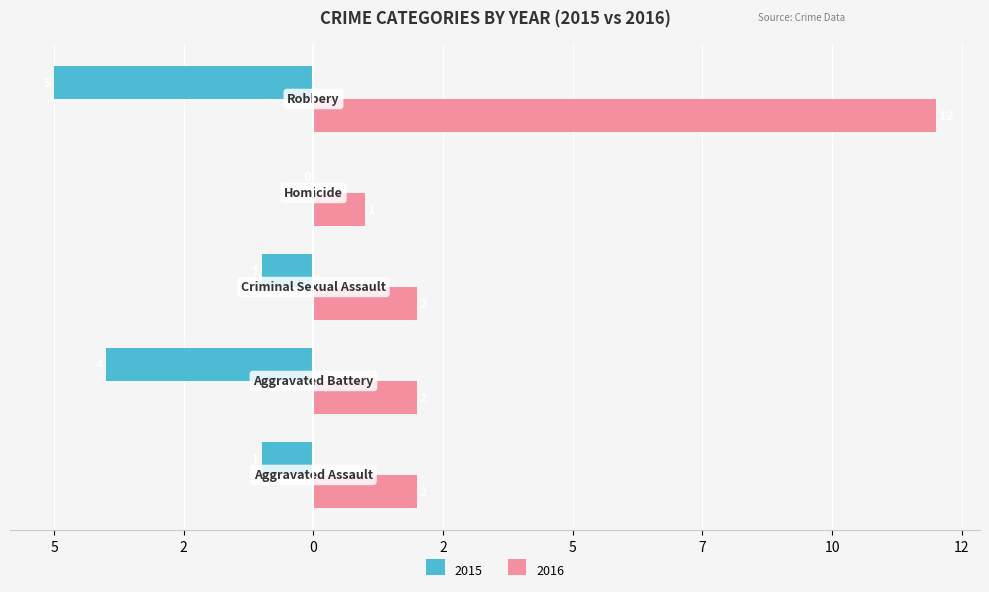

What are all the series names shown in the legend?

2015, 2016